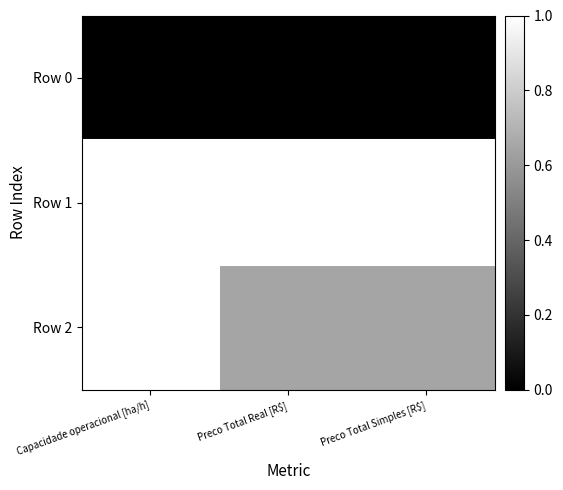

Reading right to left, what are all the values shown in this chart?

Row 0: Preco Total Simples [R$]=0.0	Preco Total Real [R$]=0.0	Capacidade operacional [ha/h]=0.0
Row 1: Preco Total Simples [R$]=1.0	Preco Total Real [R$]=1.0	Capacidade operacional [ha/h]=1.0
Row 2: Preco Total Simples [R$]=0.6	Preco Total Real [R$]=0.6	Capacidade operacional [ha/h]=1.0